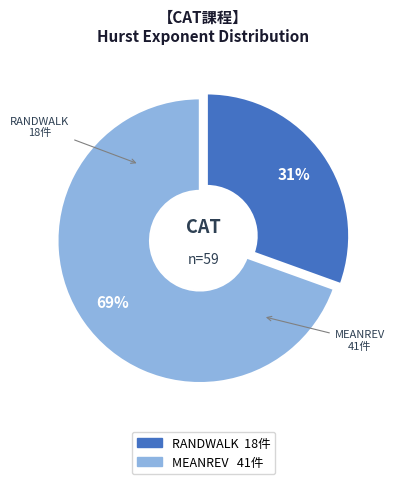

What is the majority slice?

MEANREV